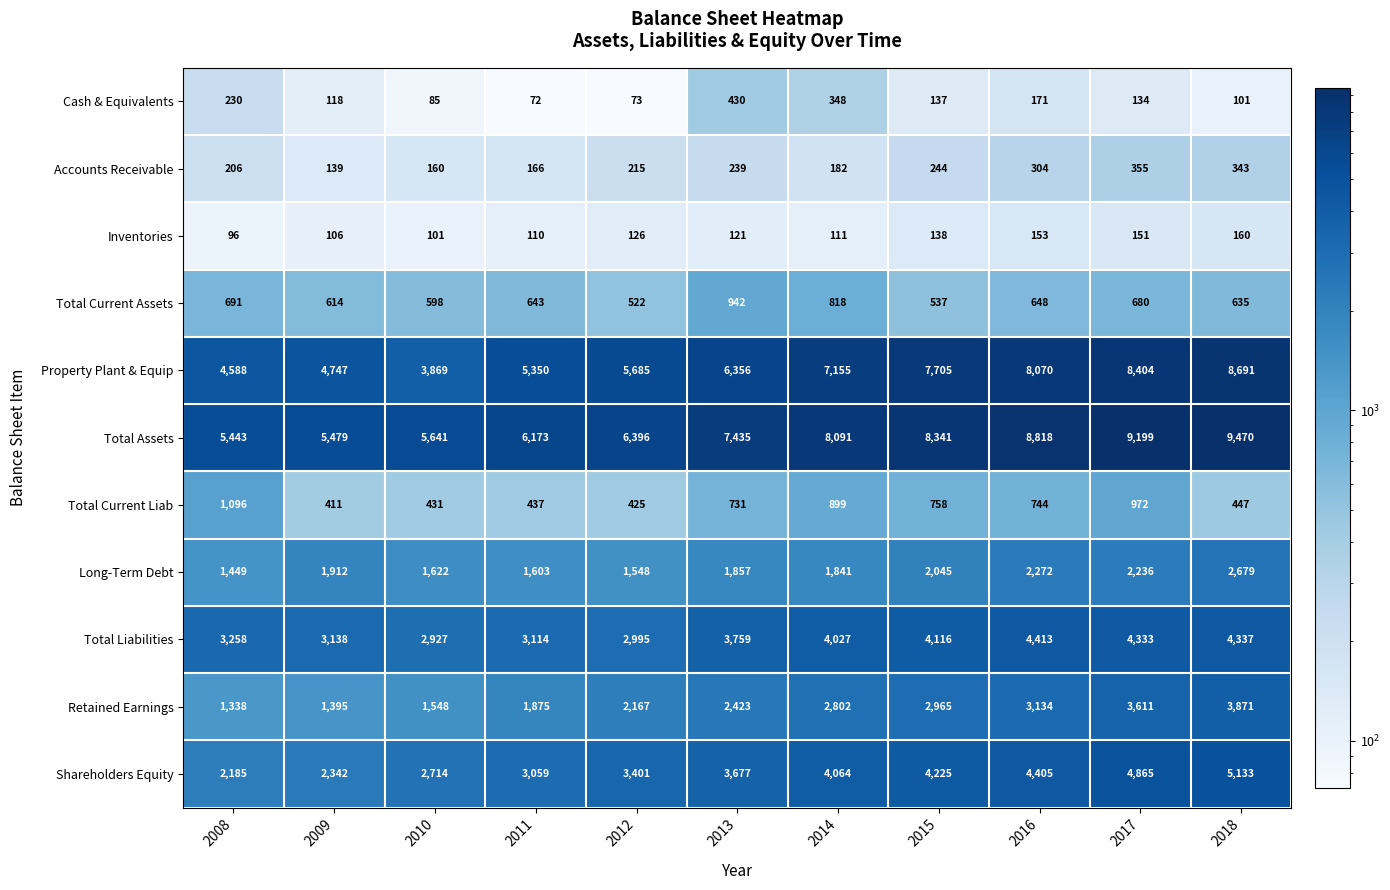

Where is Shareholders Equity nearest to the value 3659?

2013